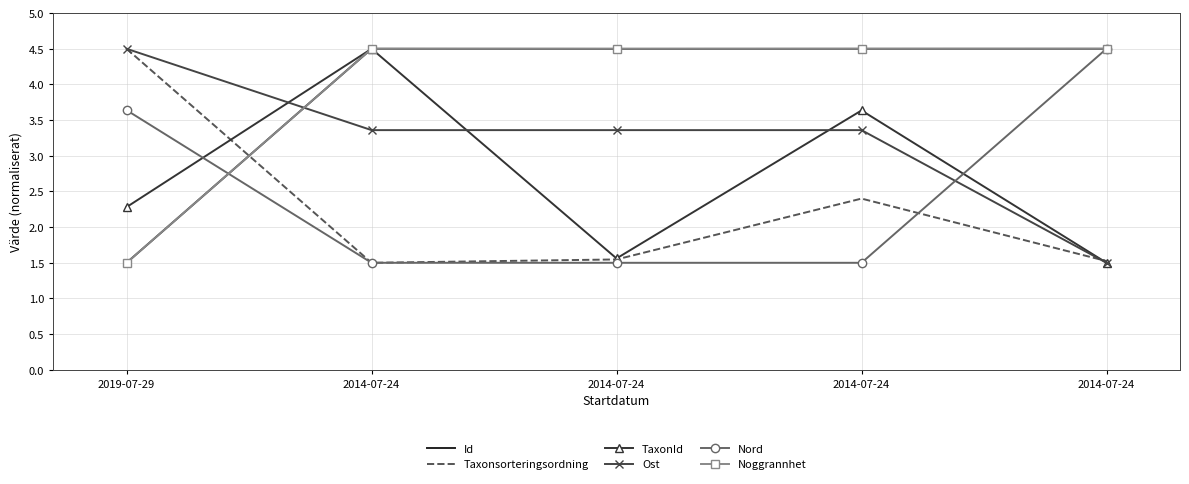

What are all the series names shown in the legend?

Id, Taxonsorteringsordning, TaxonId, Ost, Nord, Noggrannhet